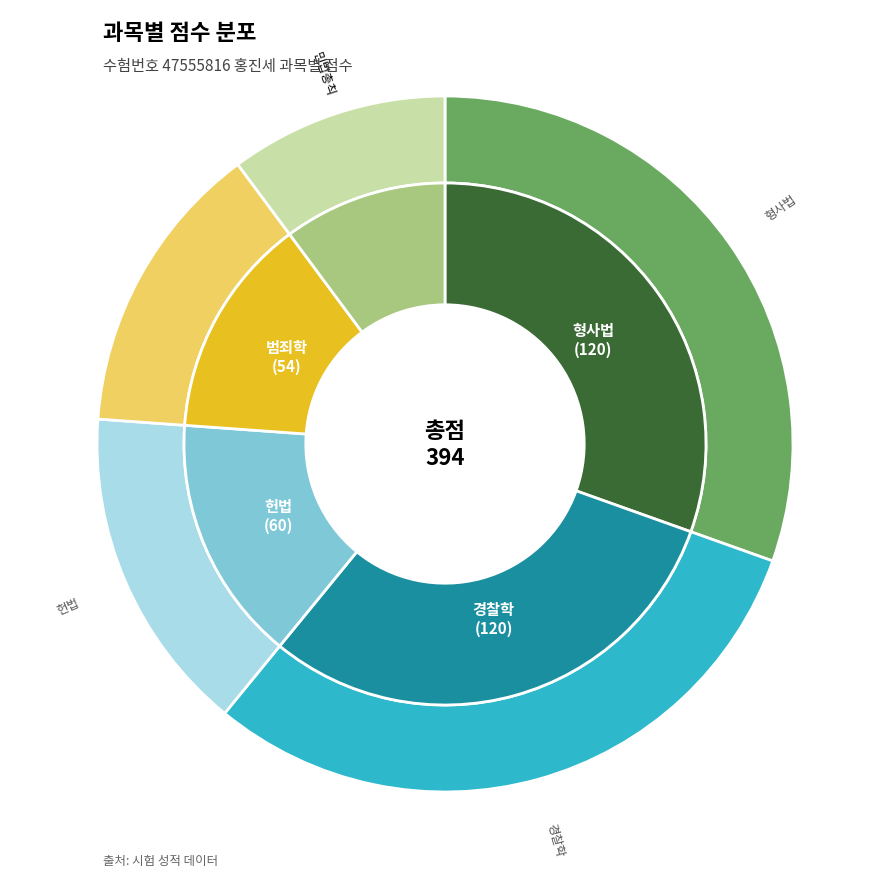

Is there any slice that represents more than half of the pie?

No